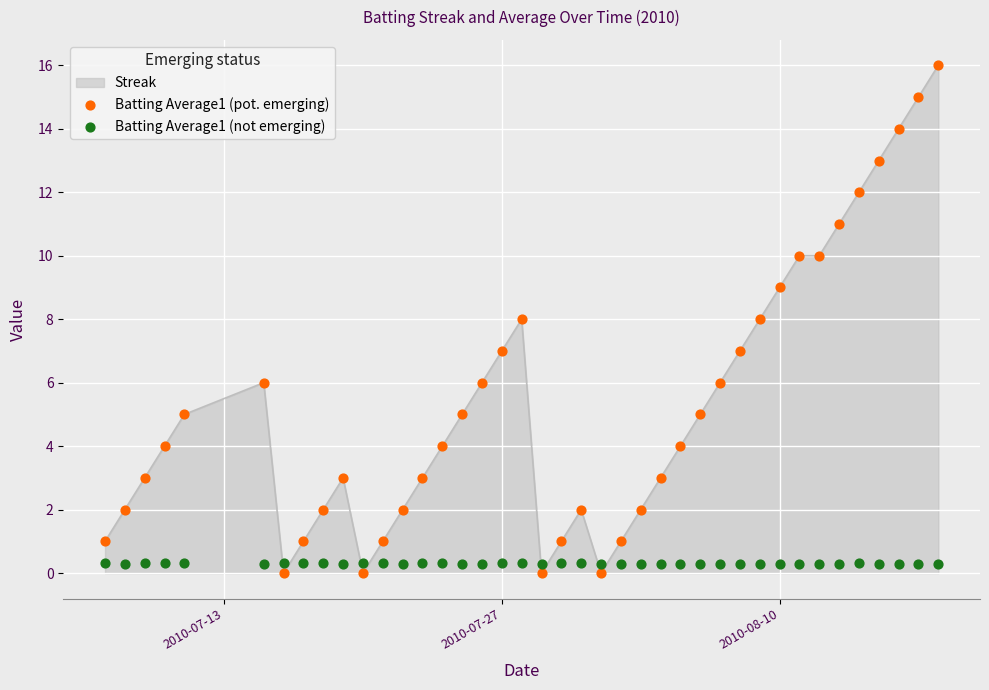

Is the value of Batting Average1 (pot. emerging) at 22 greater than the value of Batting Average1 (not emerging) at 19?

No